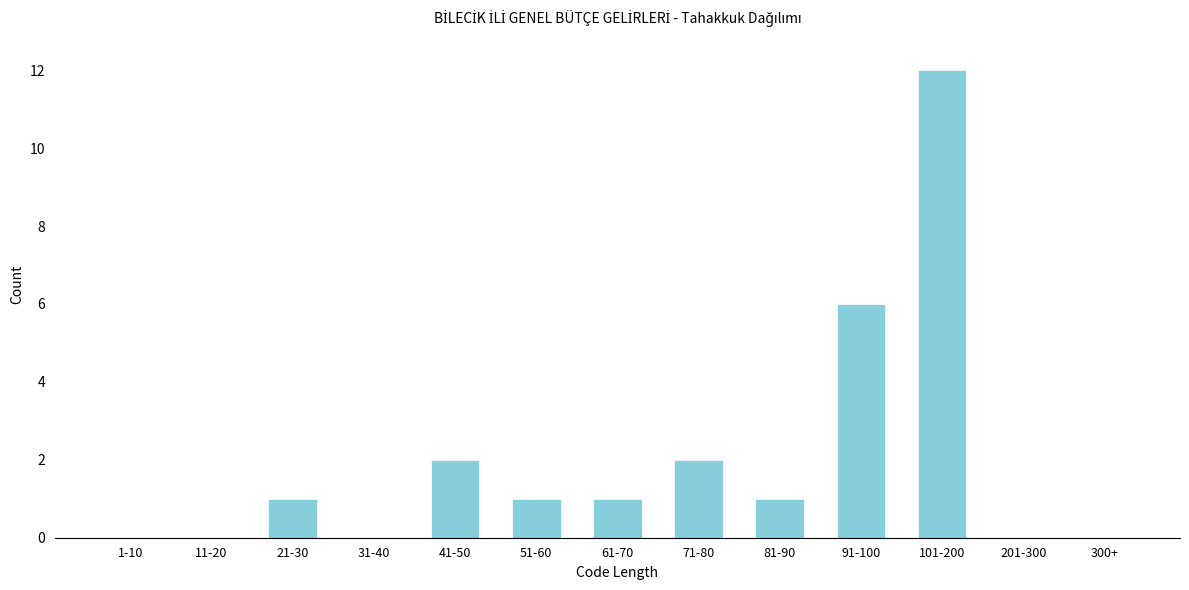

Reading left to right, list all the values displayed in this chart.

1-10=0	11-20=0	21-30=1	31-40=0	41-50=2	51-60=1	61-70=1	71-80=2	81-90=1	91-100=6	101-200=12	201-300=0	300+=0